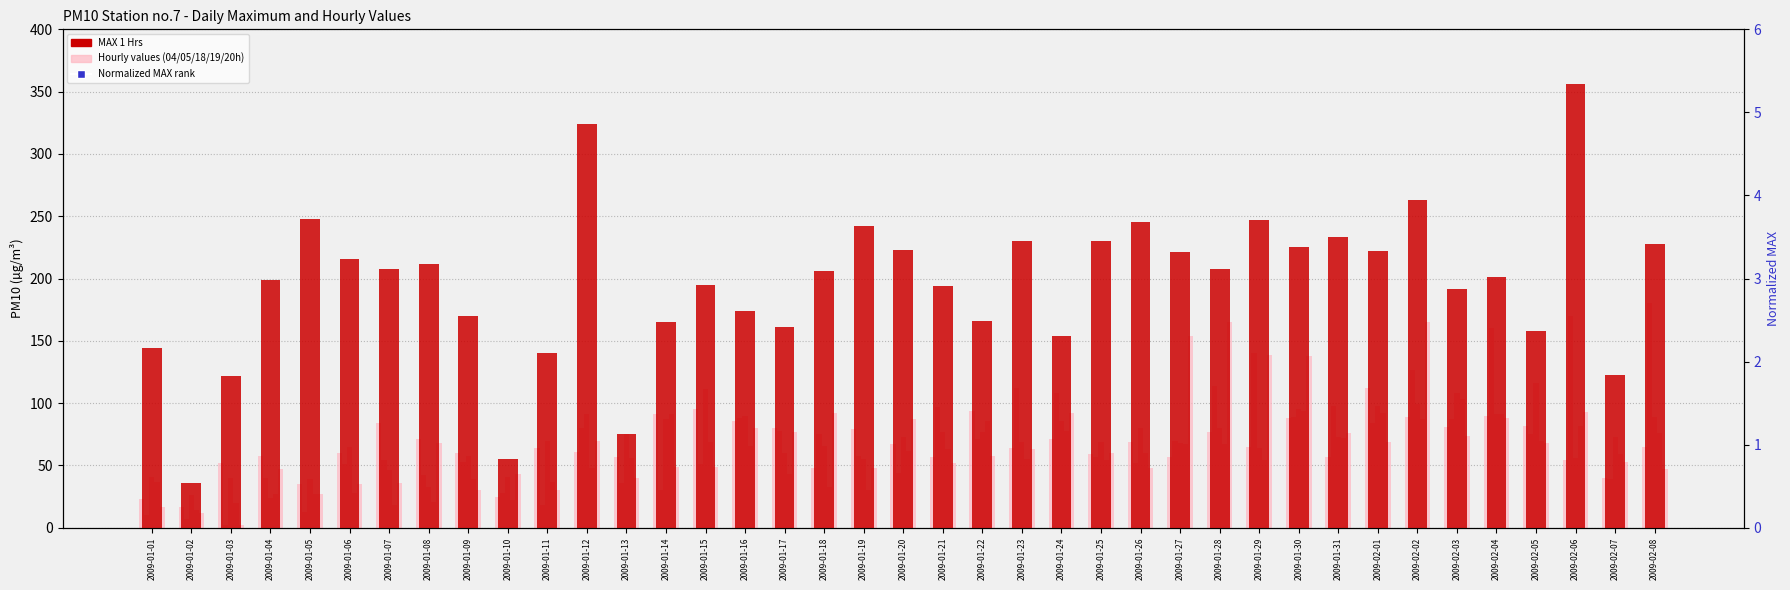

Which series has the largest total across all categories?

MAX 1 Hrs